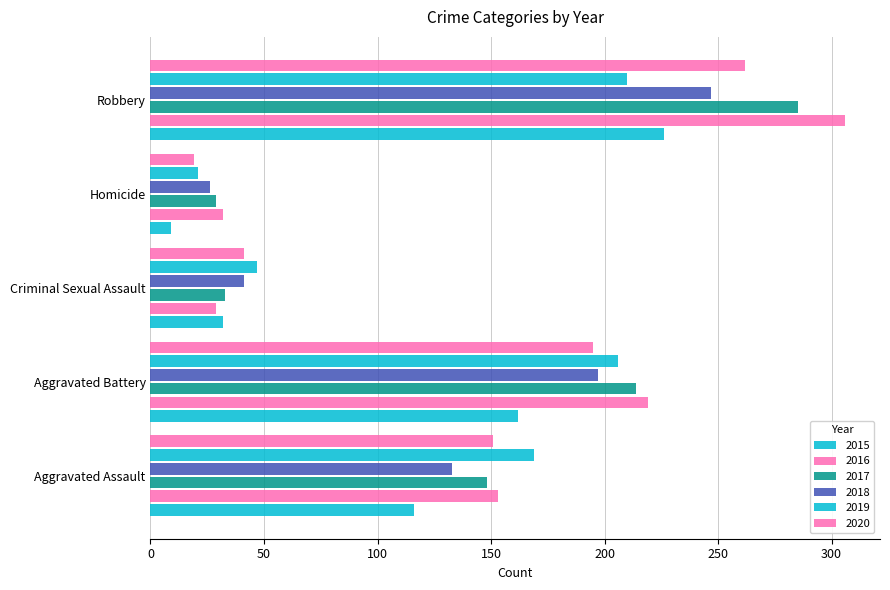

How many data points does each series have?

5